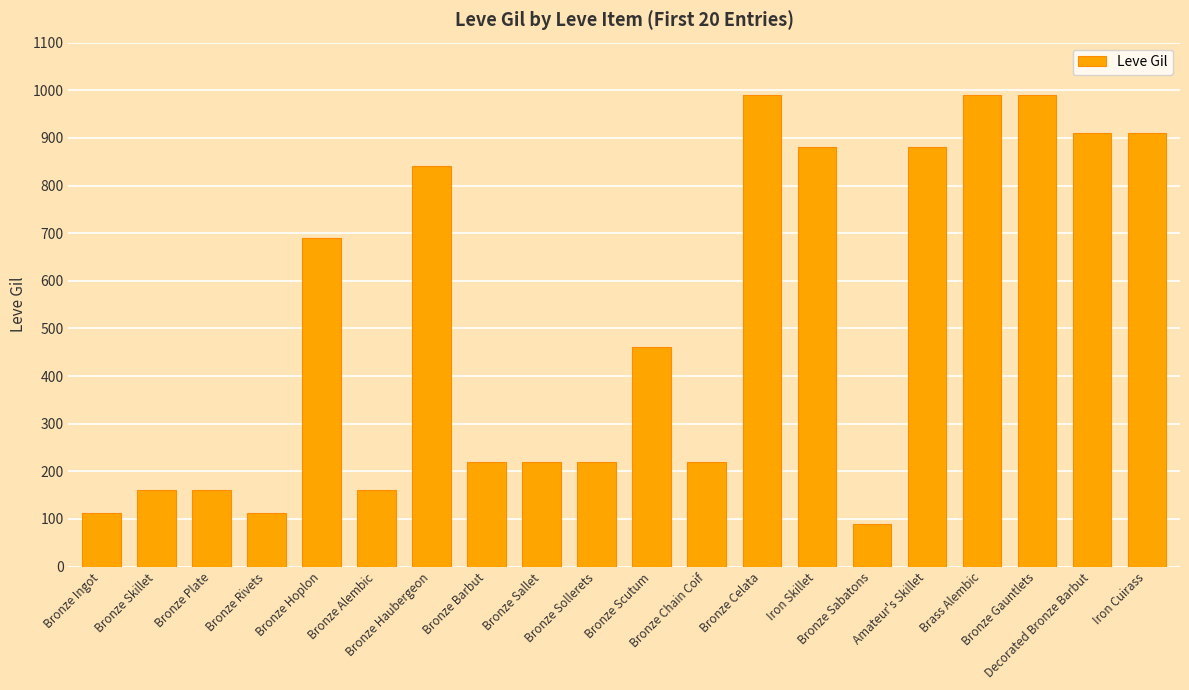

What is the minimum value shown in the chart?

90